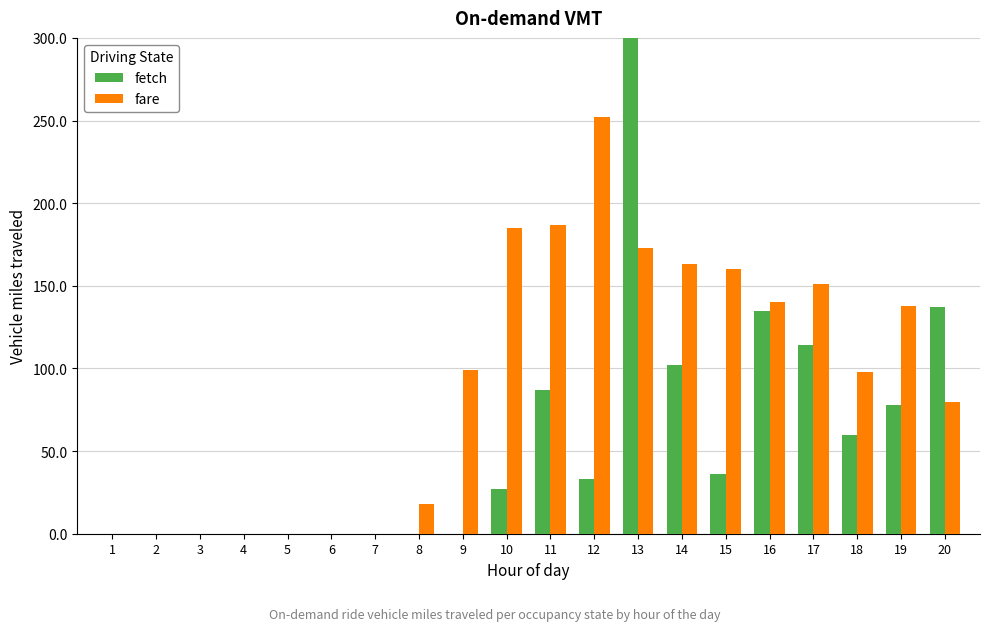

What is the sum of the fare values at 11 and 17?

338.0